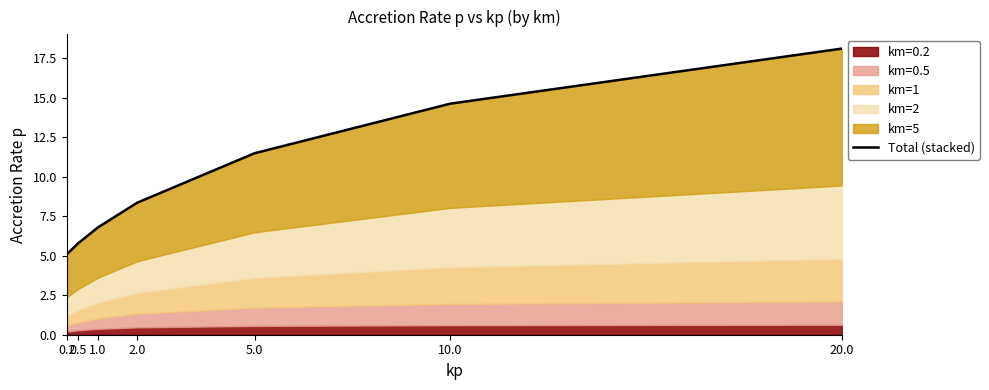

What is the average value?

10.0